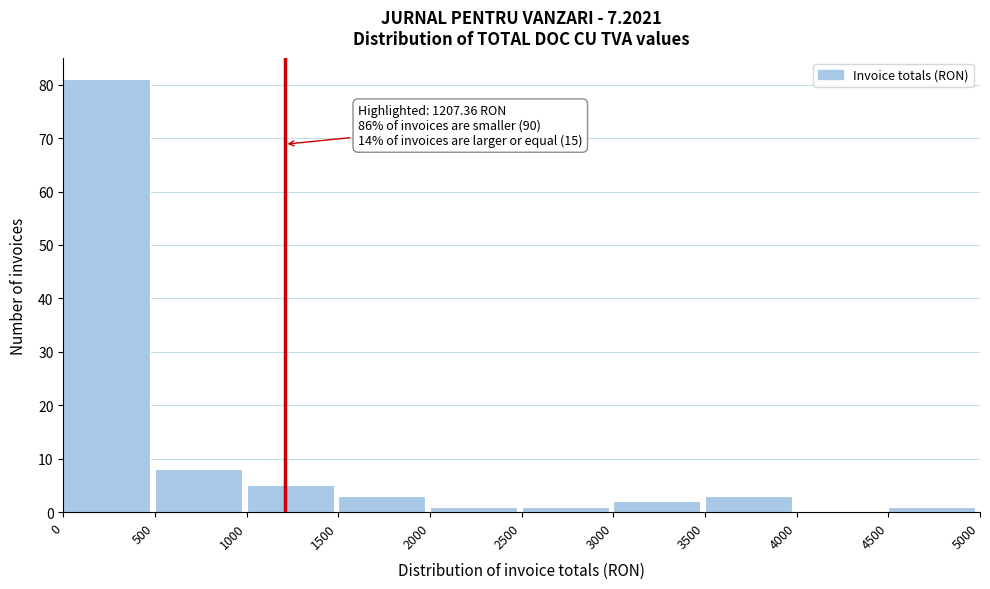

Which range on the x-axis has the tallest bar?

0 to 500